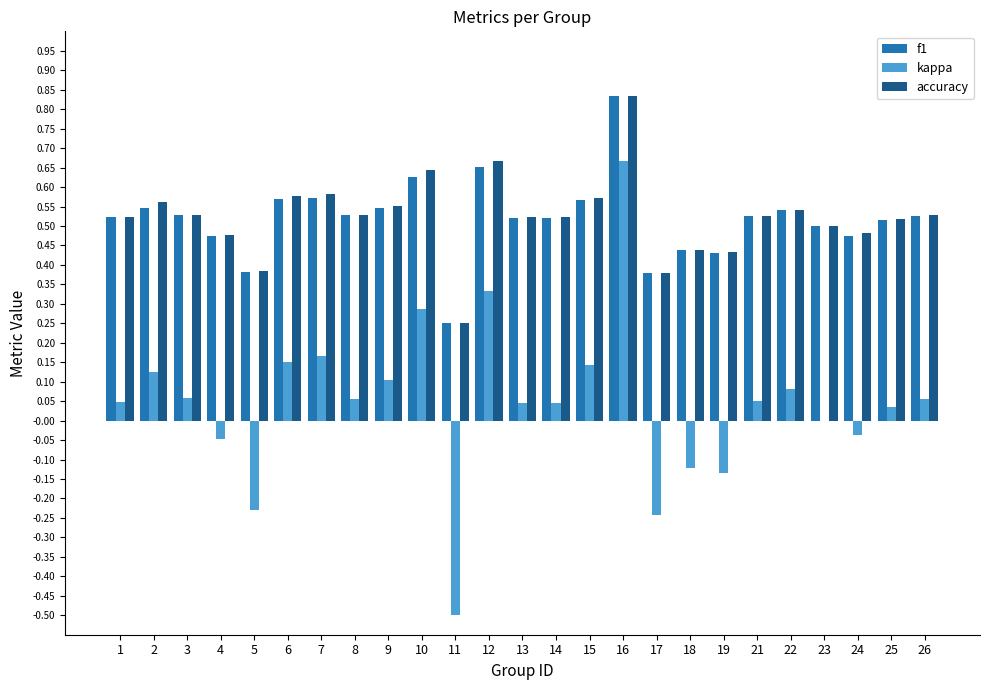

At which category is the sum across all series the highest?

16